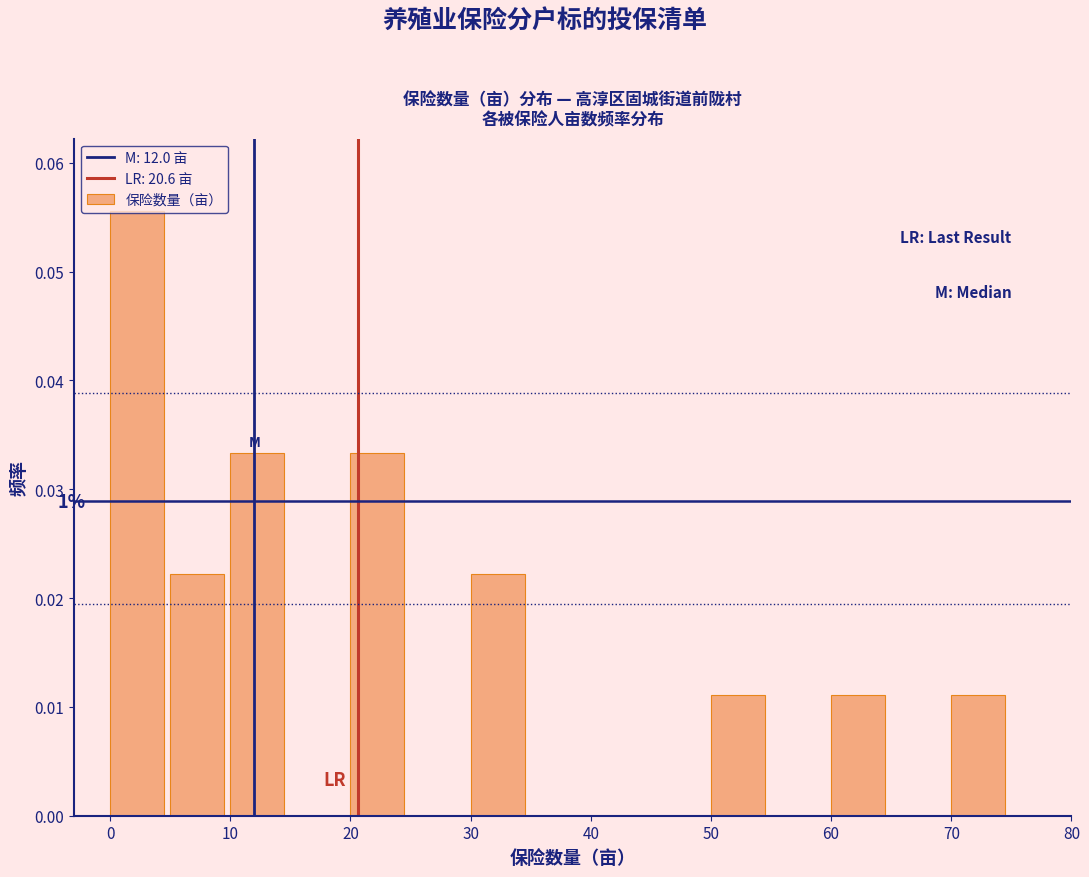

Which range on the x-axis has the tallest bar?

0 to 5